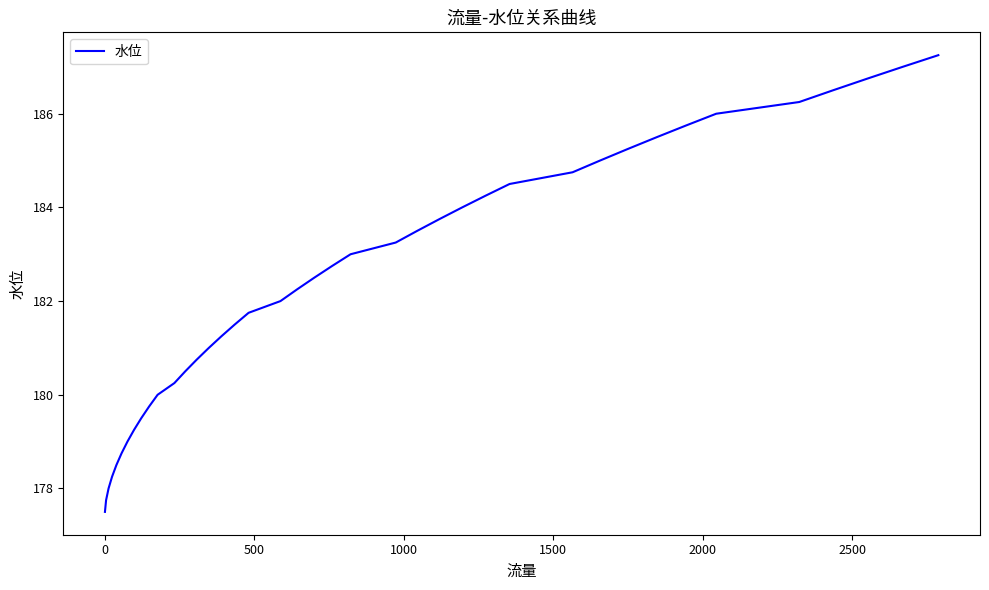

What is the smallest value displayed?

177.5